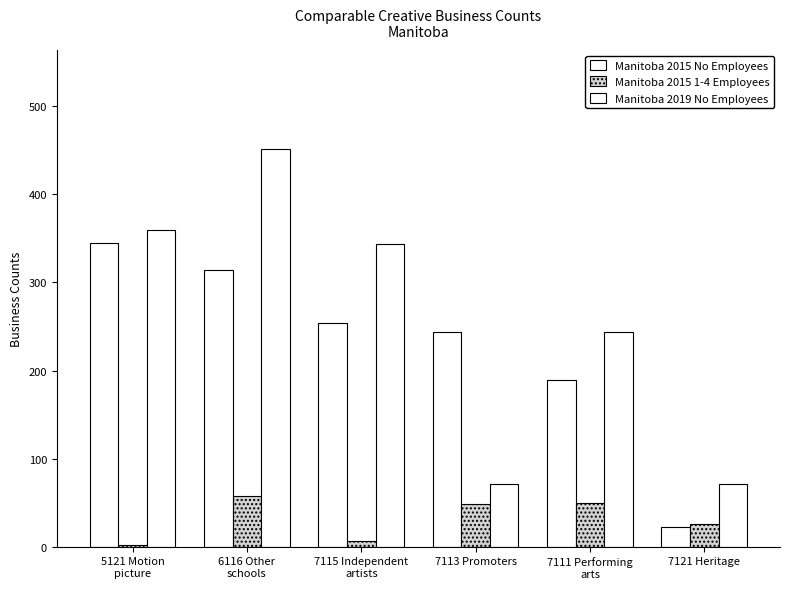

Which has a higher value, 7115 Independent
artists or 5121 Motion
picture?

5121 Motion
picture